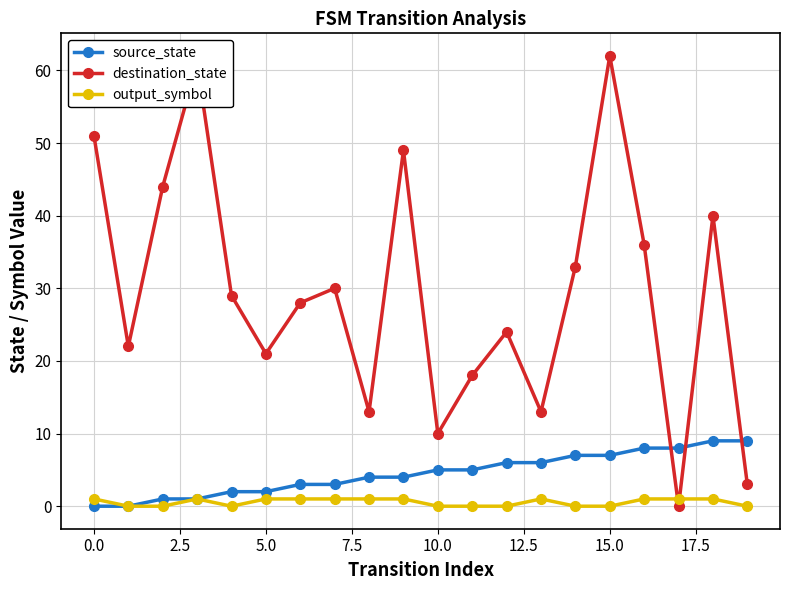

After their last crossing, which series has the higher values: source_state or destination_state?

source_state